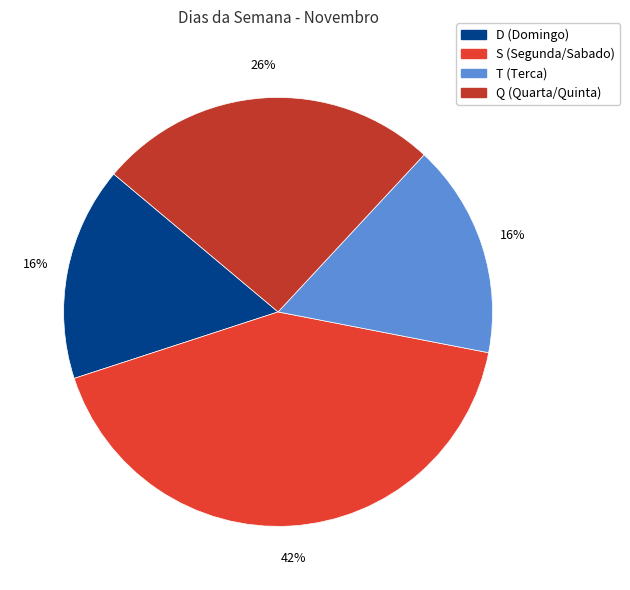

Count the number of slices in the pie.

4